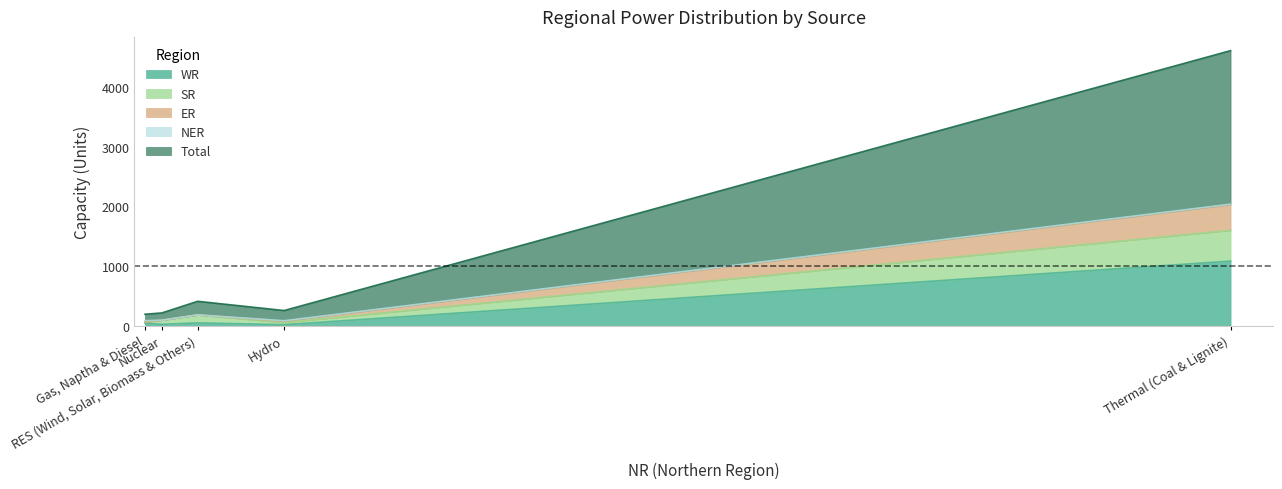

In SR, how many points are higher than both neighbors (excluding endpoints)?

1